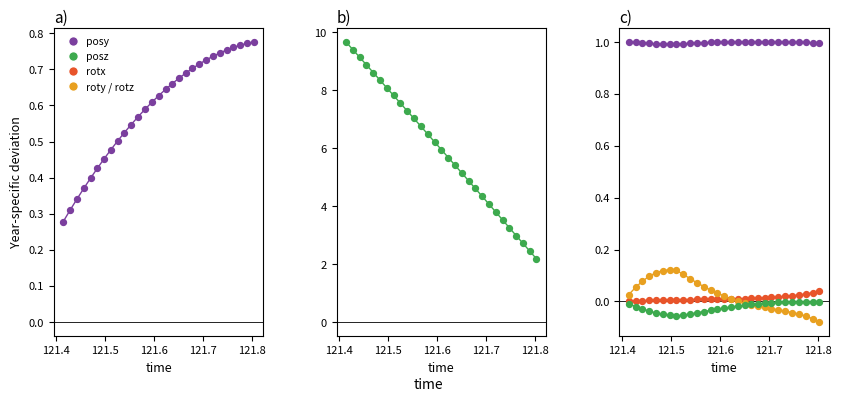

Which series reaches the maximum Y coordinate?

posz